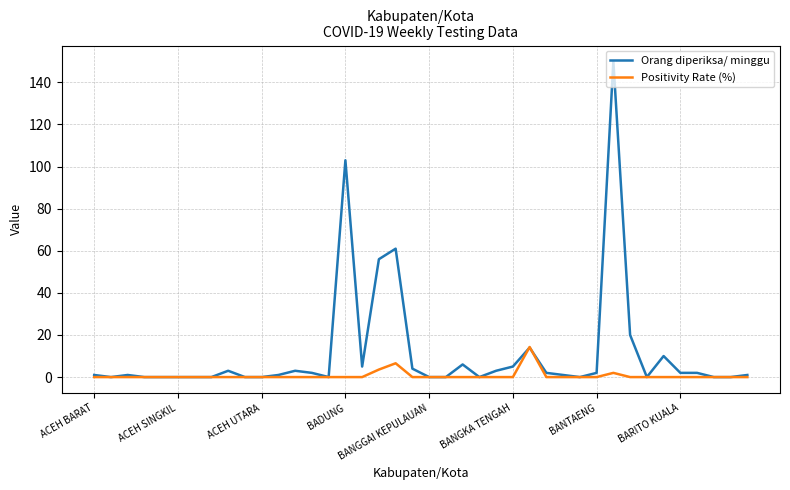

What is the difference between the maximum and second lowest values in the Orang diperiksa/ minggu series?

150.0